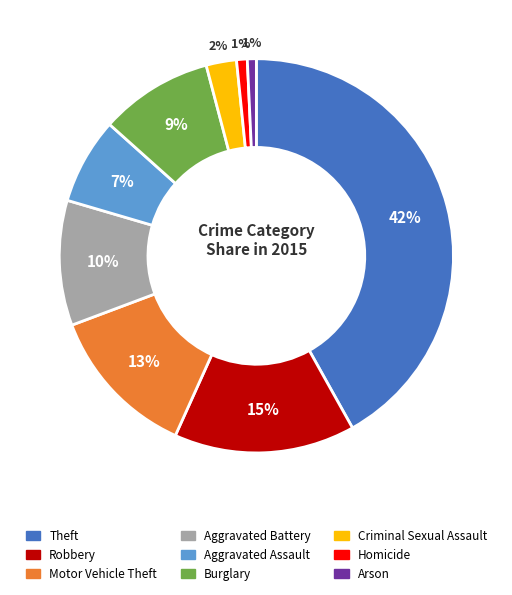

Is it true that Motor Vehicle Theft is 13% of the pie?

True